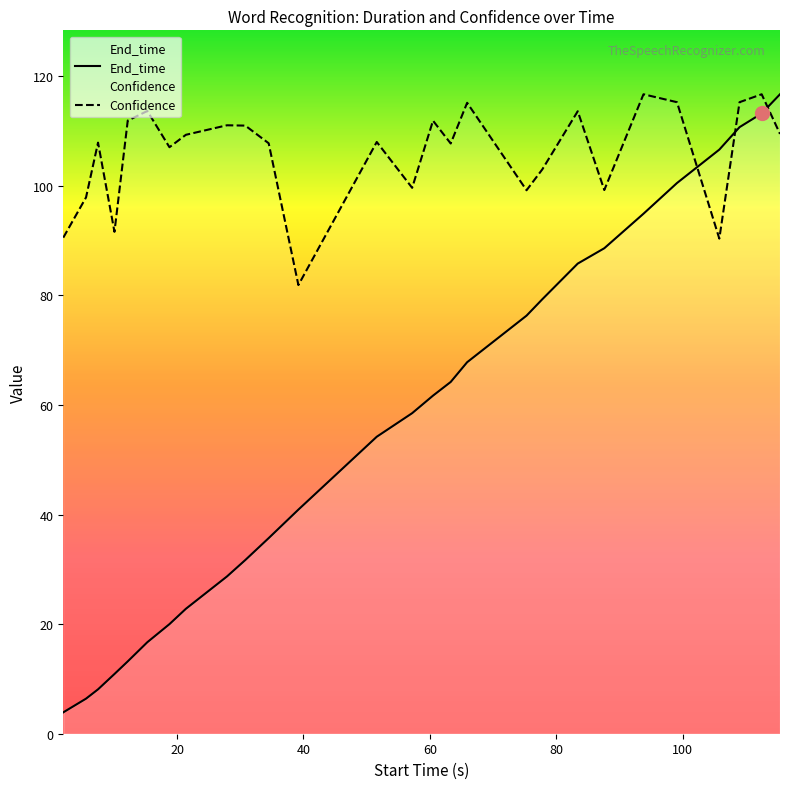

What is the value of the Confidence point at the 13th from the left?

108.0